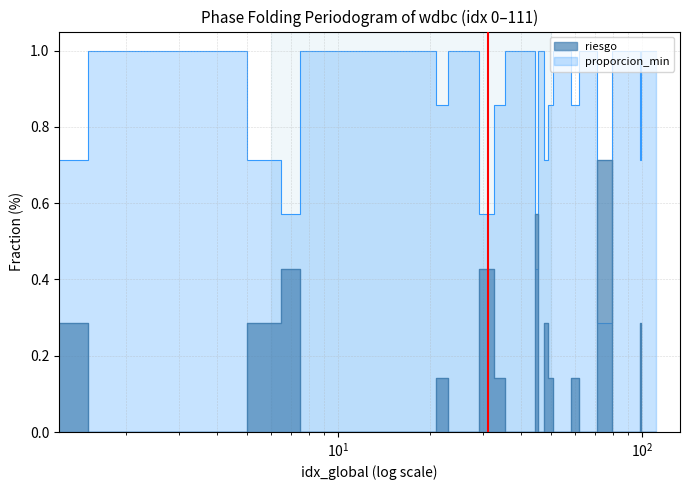

Rank the series by their average value, from lowest to highest.

riesgo, proporcion_min